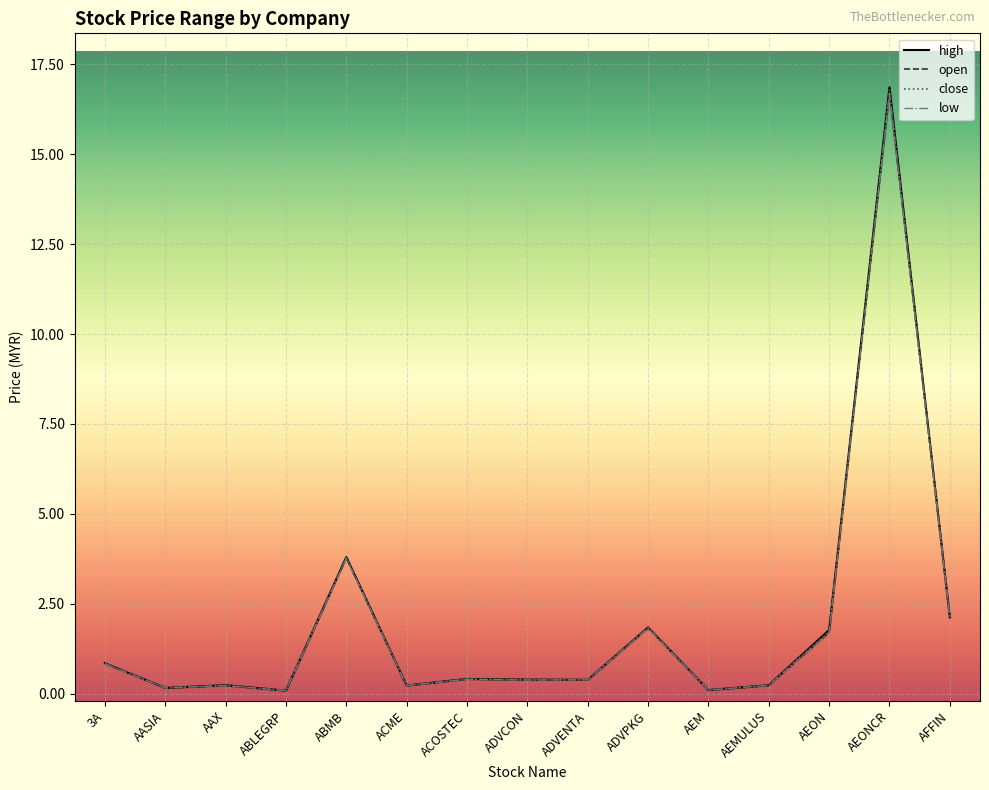

What is the difference between the open values at ABMB and ACOSTEC?

3.4